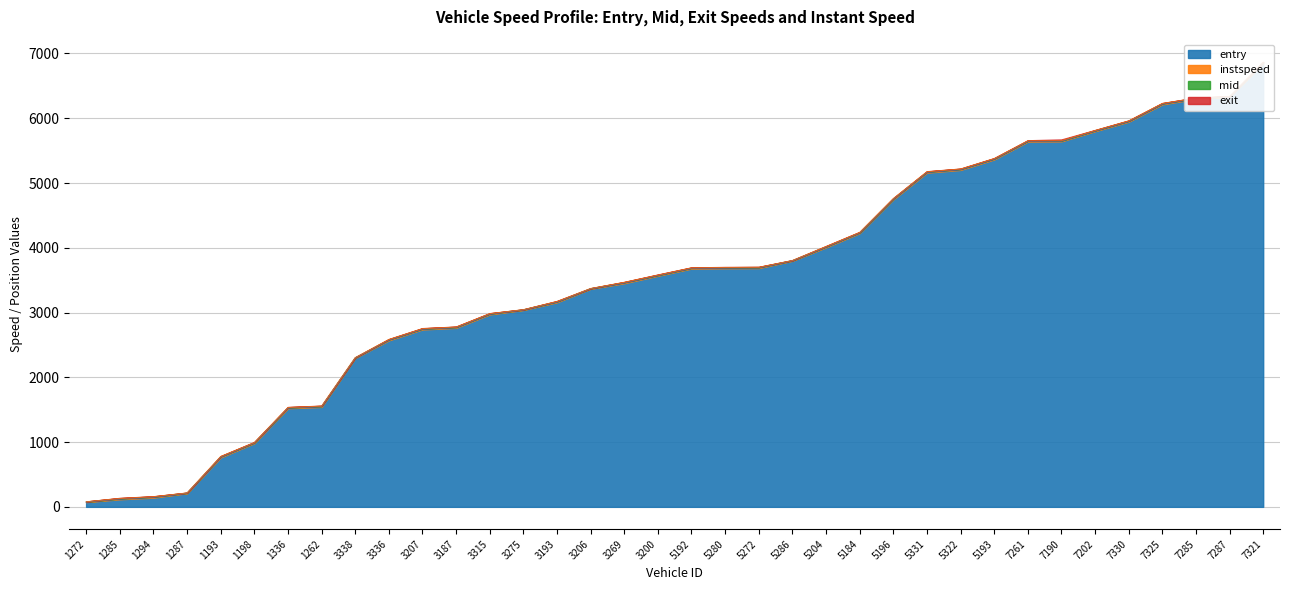

What is the label of the 14th point from the right?

5204